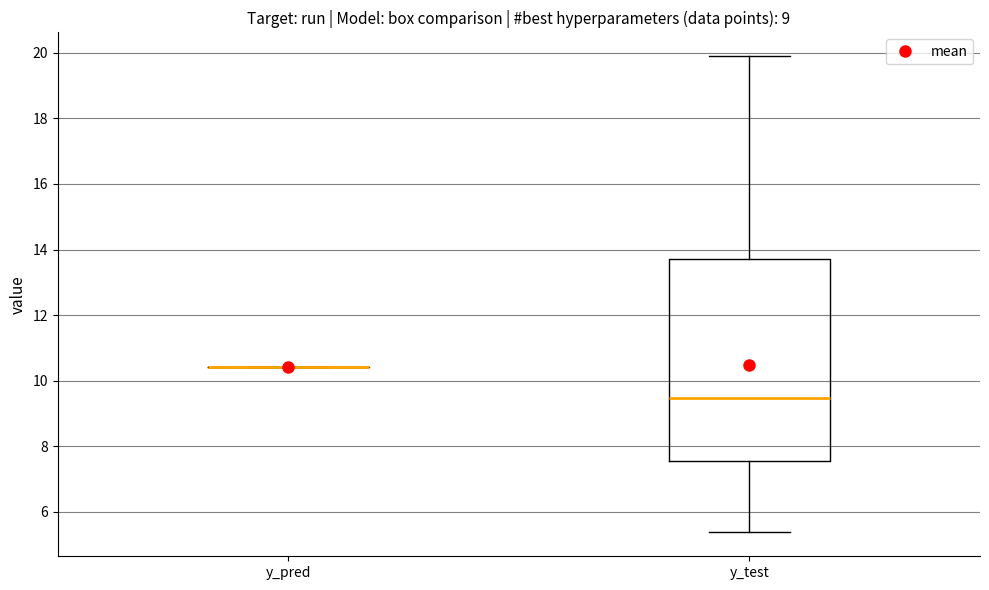

Comparing the boxes themselves (not the whiskers), which one is the tallest?

y_test